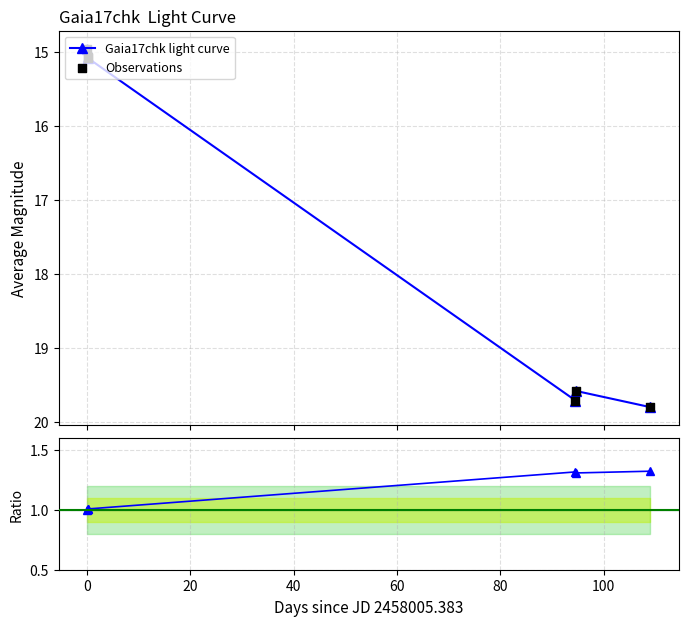

Which series has the largest Y range (max minus min)?

Gaia17chk light curve